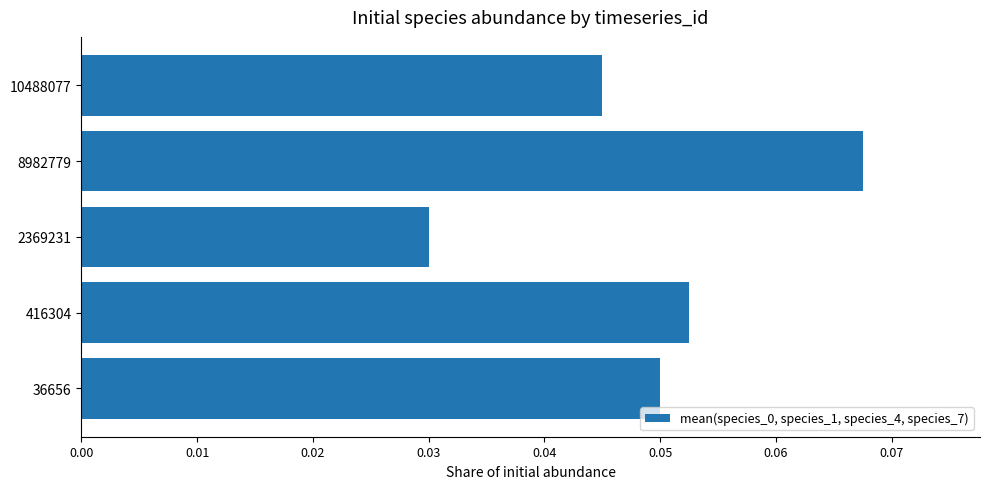

The chart shows a value of 0.0 at 8982779. True or false?

False